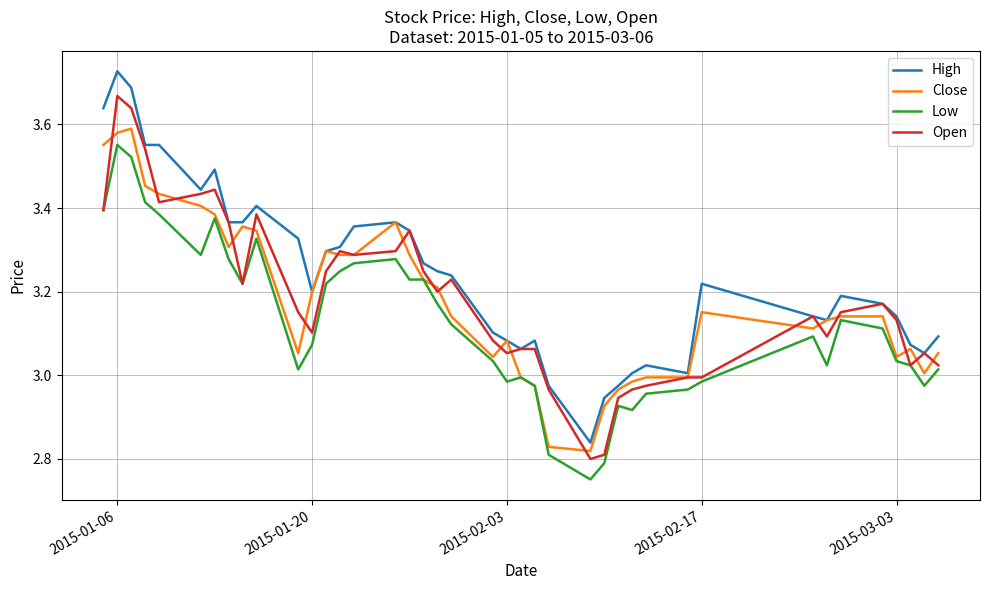

Which series has the largest total across all categories?

High